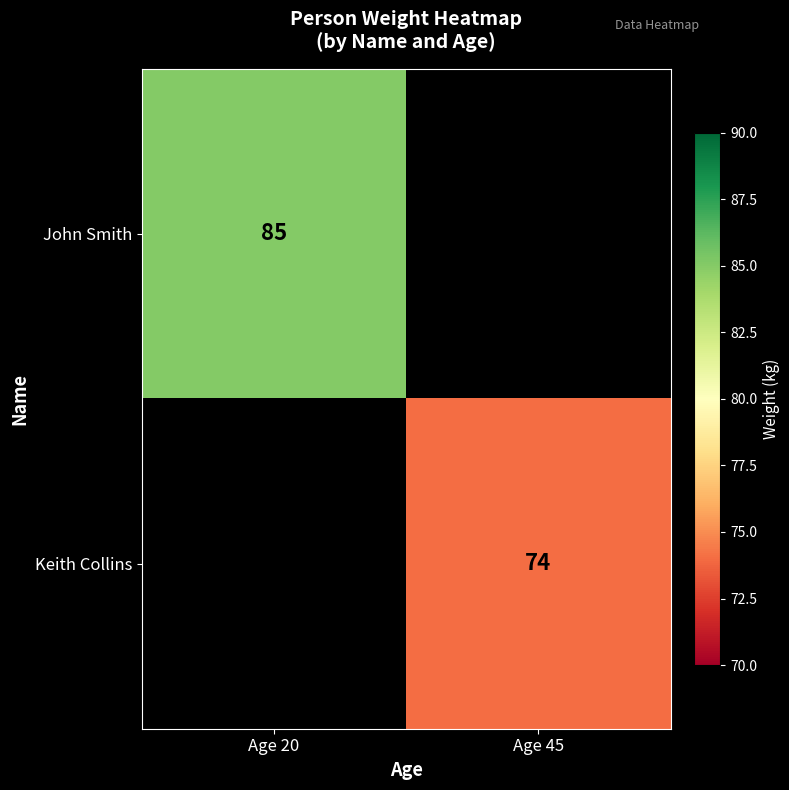

What is the greatest value displayed?

85.0